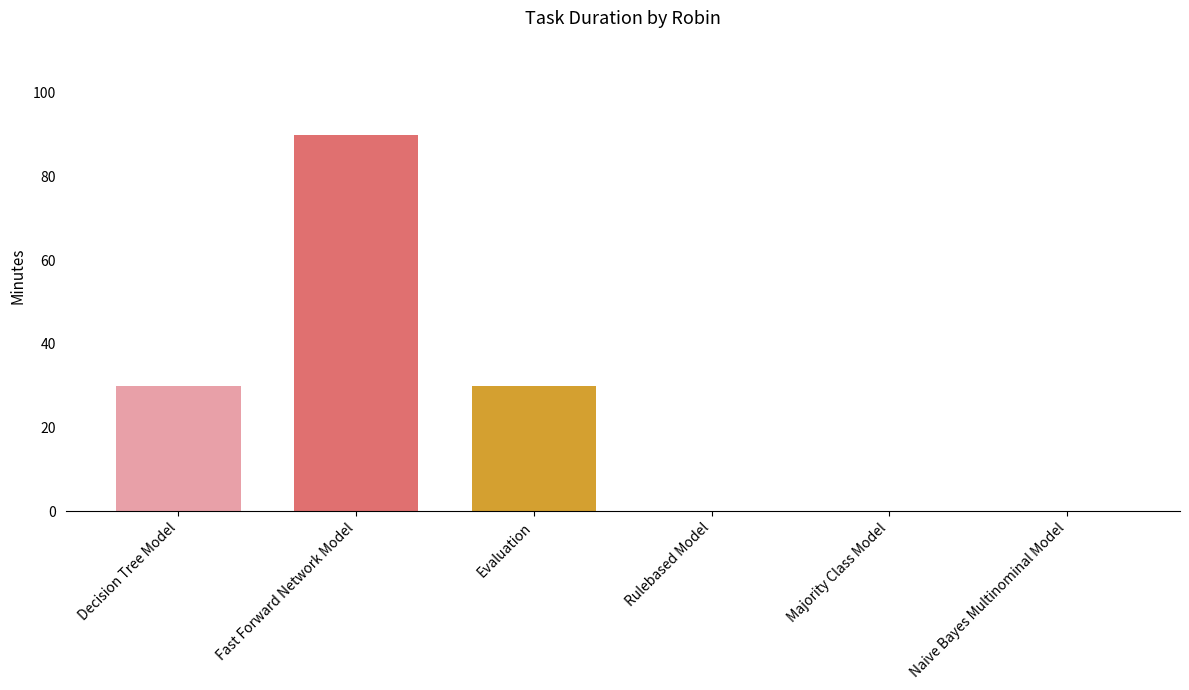

What is the sum of the values at Evaluation and Decision Tree Model?

60